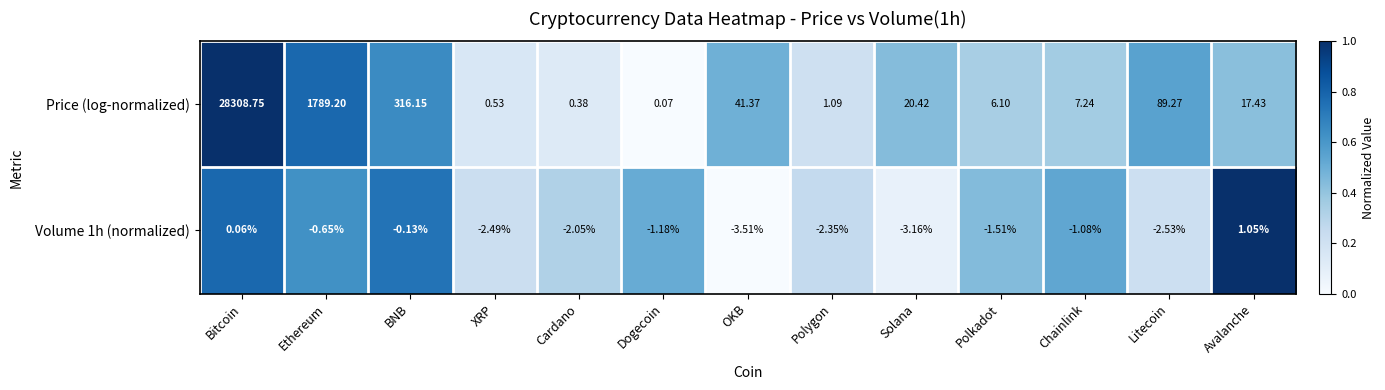

At which category does the chart reach its minimum across all series?

OKB